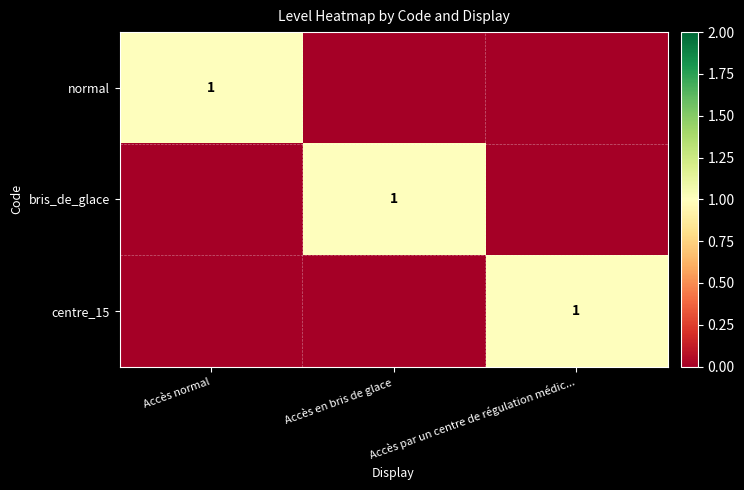

Is it true that normal equals 2 at Accès normal?

False